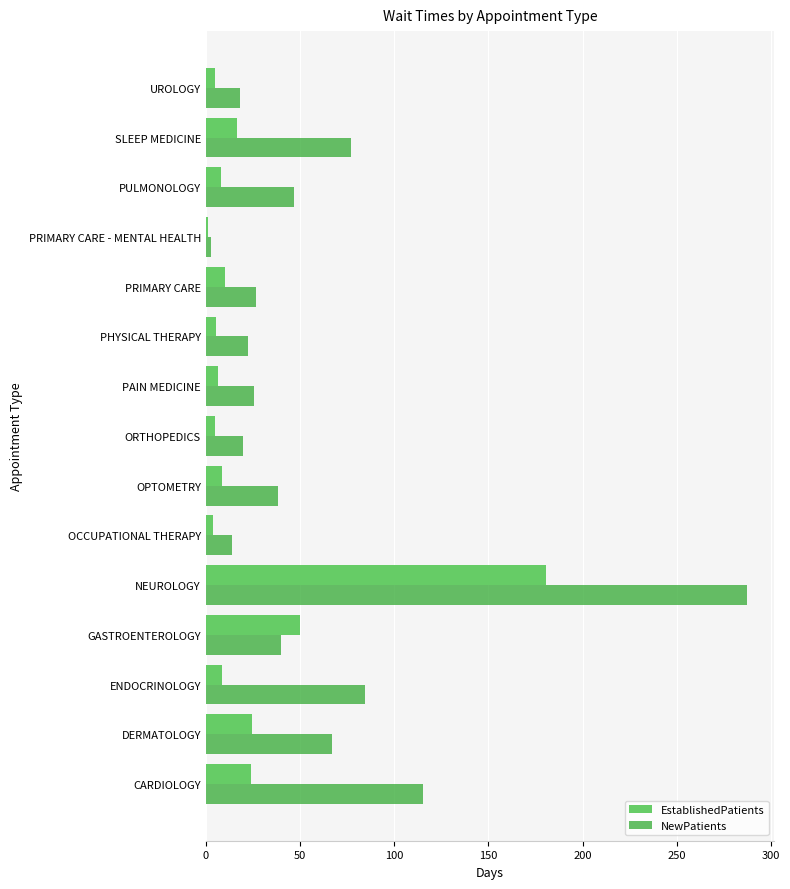

Rank the series by their average value, from highest to lowest.

NewPatients, EstablishedPatients